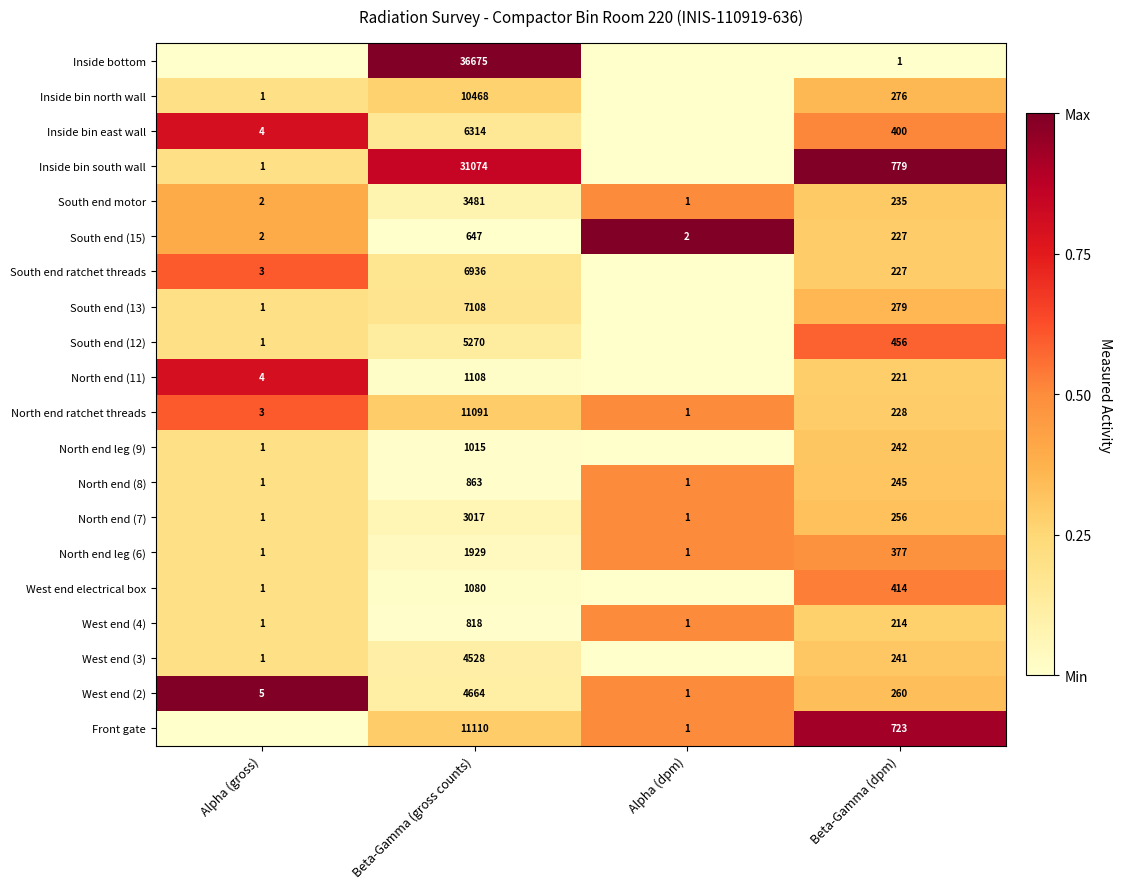

Count the number of categories in the chart.

4